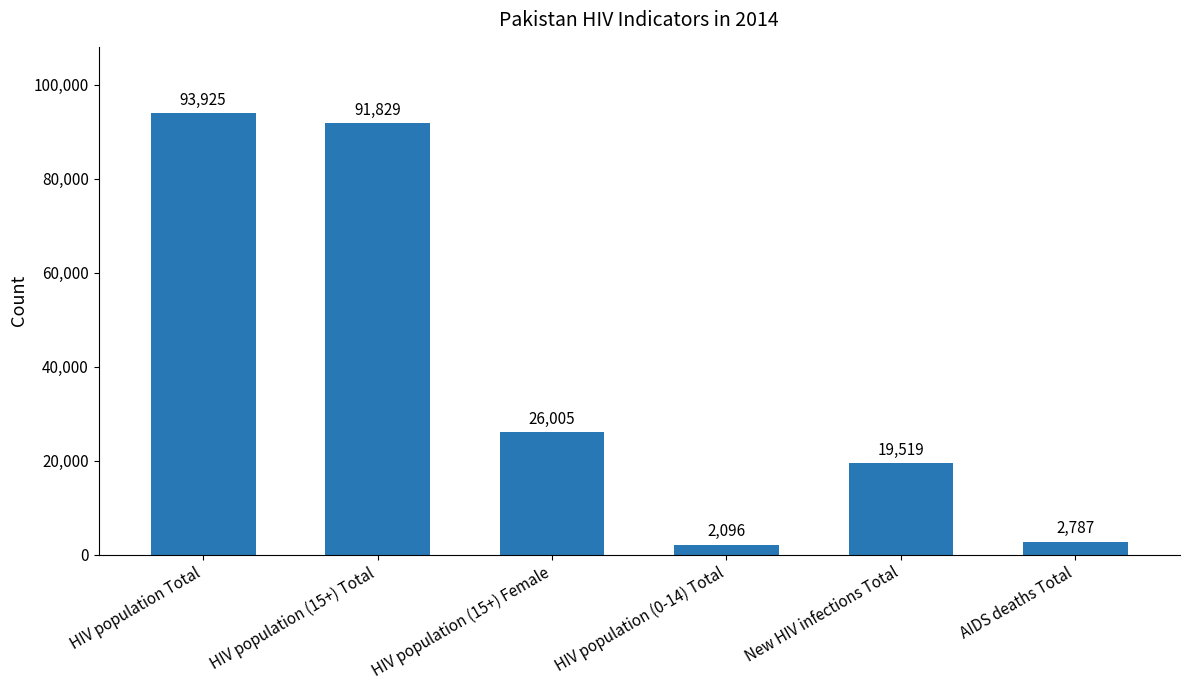

What is the change in value from HIV population Total to HIV population (0-14) Total?

-91829